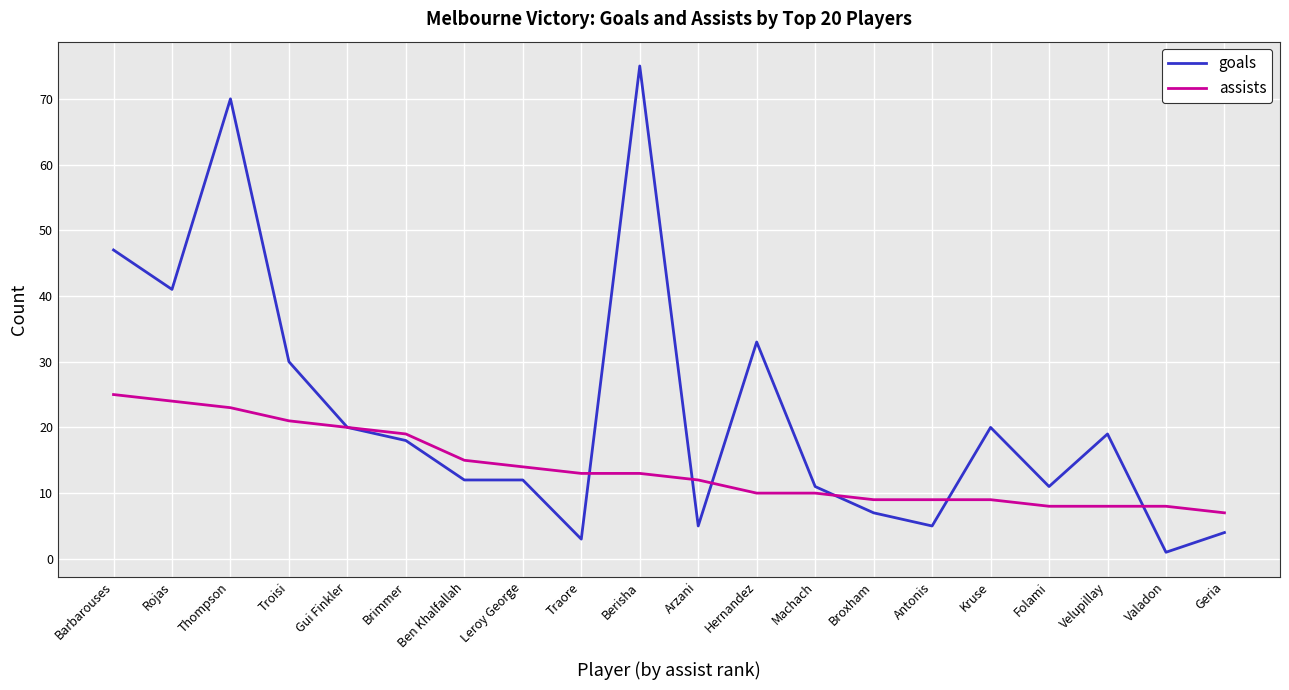

At which label is goals closest to 38?

Rojas